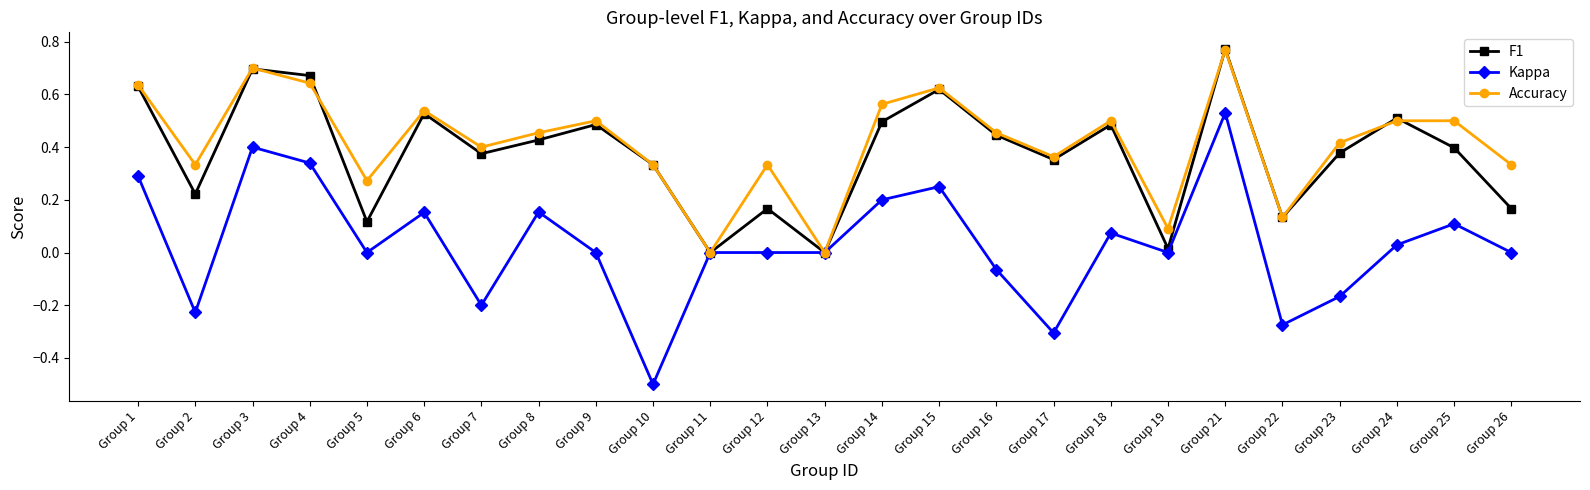

Where is the first local minimum for F1?

Group 2